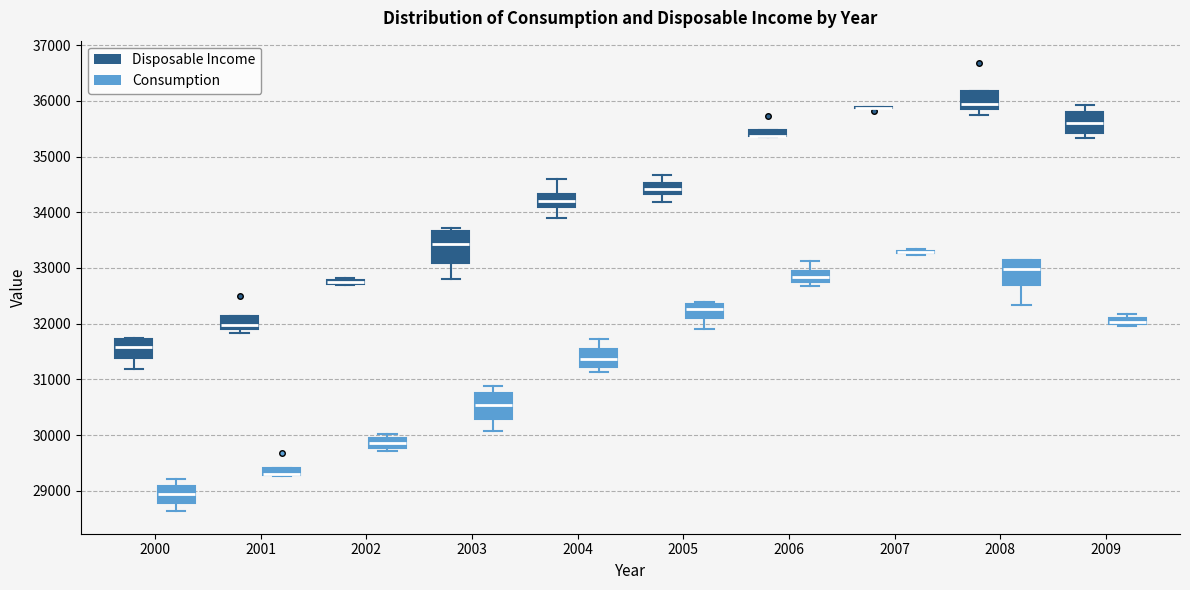

Where is the lower edge of the box for 2004 (Disposable Income) on the y-axis? The values are not printed on the chart, so give them approximately, as read against the axis.

34100